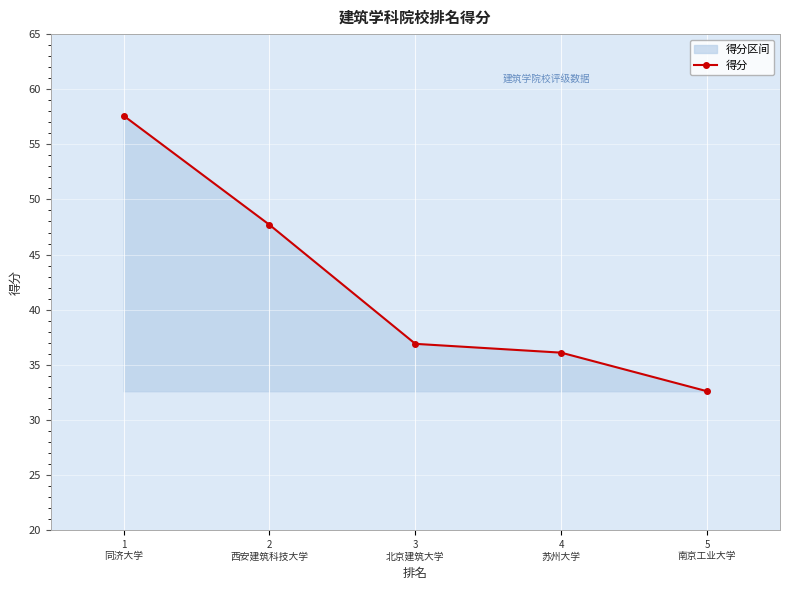

Reading left to right, transcribe all the data shown in this chart.

1
同济大学=57.6	2
西安建筑科技大学=47.7	3
北京建筑大学=36.9	4
苏州大学=36.1	5
南京工业大学=32.6